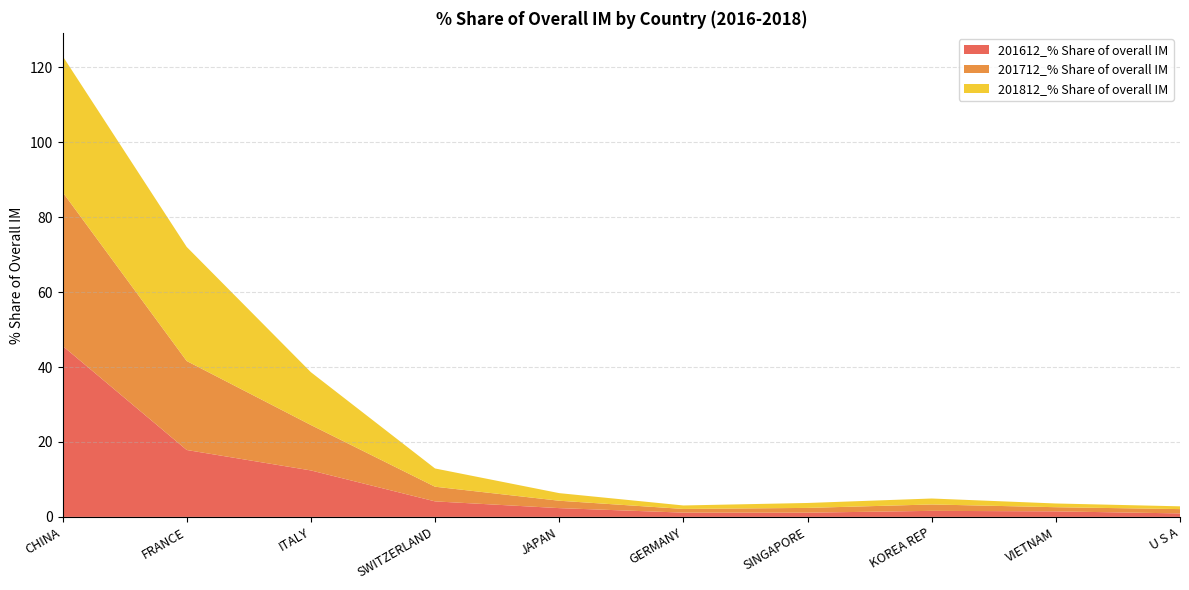

Reading right to left, what are all the values shown in this chart?

201612_% Share of overall IM: U S A=0.9	VIETNAM=1.5	KOREA REP=1.6	SINGAPORE=1.1	GERMANY=1.1	JAPAN=2.3	SWITZERLAND=4.1	ITALY=12.4	FRANCE=17.9	CHINA=45.7
201712_% Share of overall IM: U S A=1.1	VIETNAM=1.1	KOREA REP=1.7	SINGAPORE=1.3	GERMANY=1.0	JAPAN=2.0	SWITZERLAND=3.9	ITALY=12.1	FRANCE=23.8	CHINA=41.1
201812_% Share of overall IM: U S A=0.7	VIETNAM=1.0	KOREA REP=1.6	SINGAPORE=1.3	GERMANY=0.9	JAPAN=2.0	SWITZERLAND=4.9	ITALY=14.1	FRANCE=30.4	CHINA=36.3